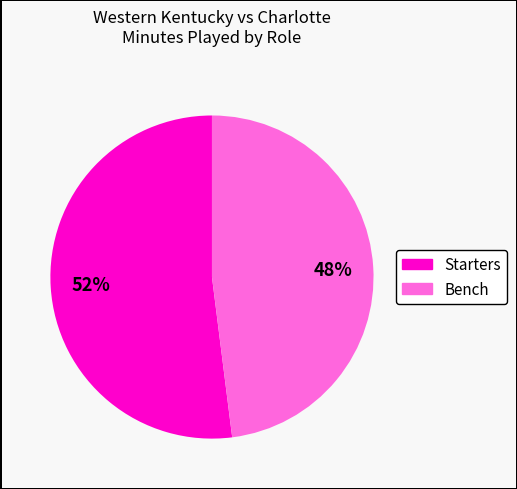

To the nearest percent, what is the difference between the largest and smallest slice percentages?

4%